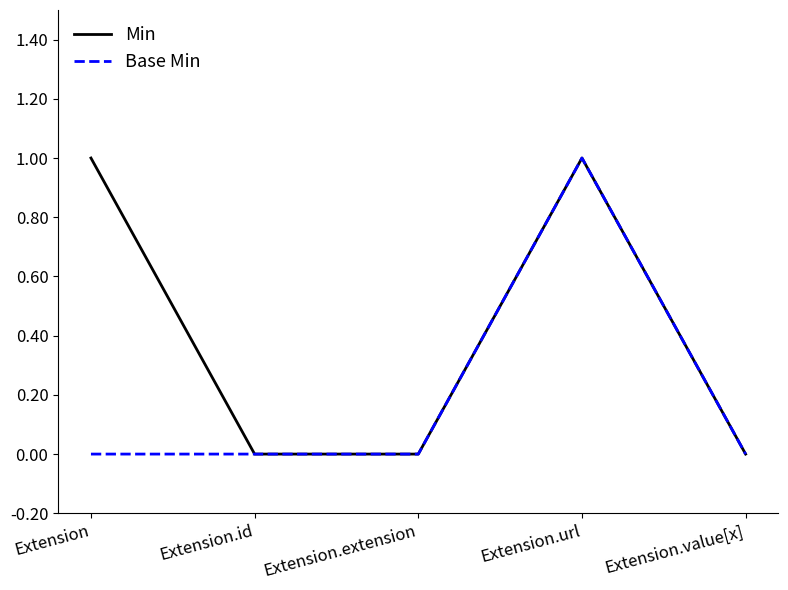

What is the highest value of the Base Min series?

1